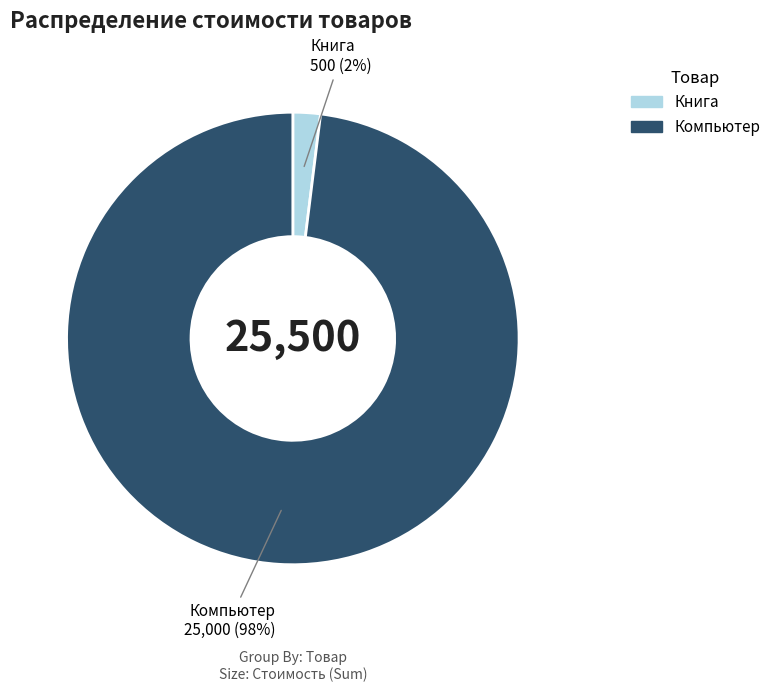

Is it true that Книга is 14% of the pie?

False